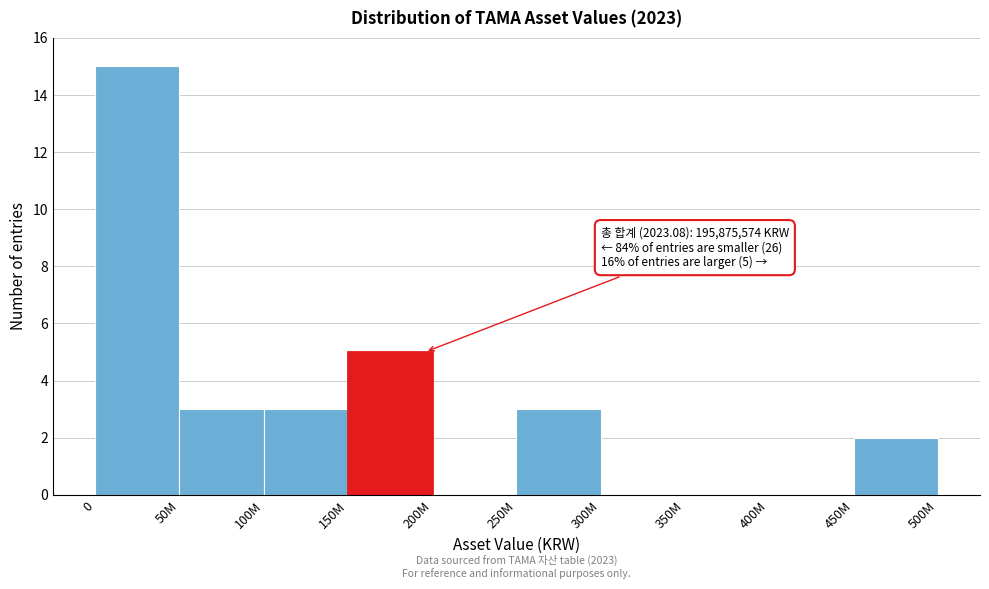

Reading right to left, list all the values displayed in this chart.

450M=2	400M=0	350M=0	300M=0	250M=3	200M=0	150M=5	100M=3	50M=3	0=15